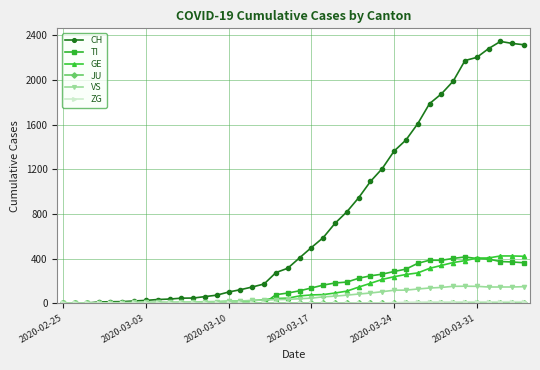

What is the greatest value displayed?

2345